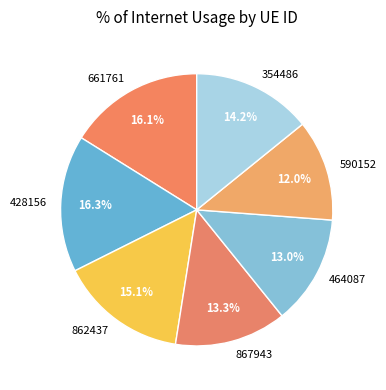

To the nearest percent, what is the combined percentage of 428156 and 862437?

31%